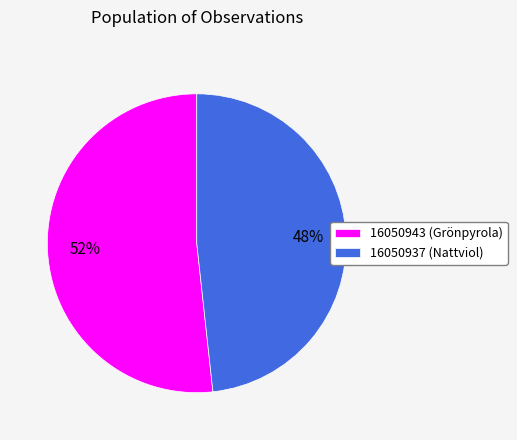

What is the largest slice in the pie chart?

16050943